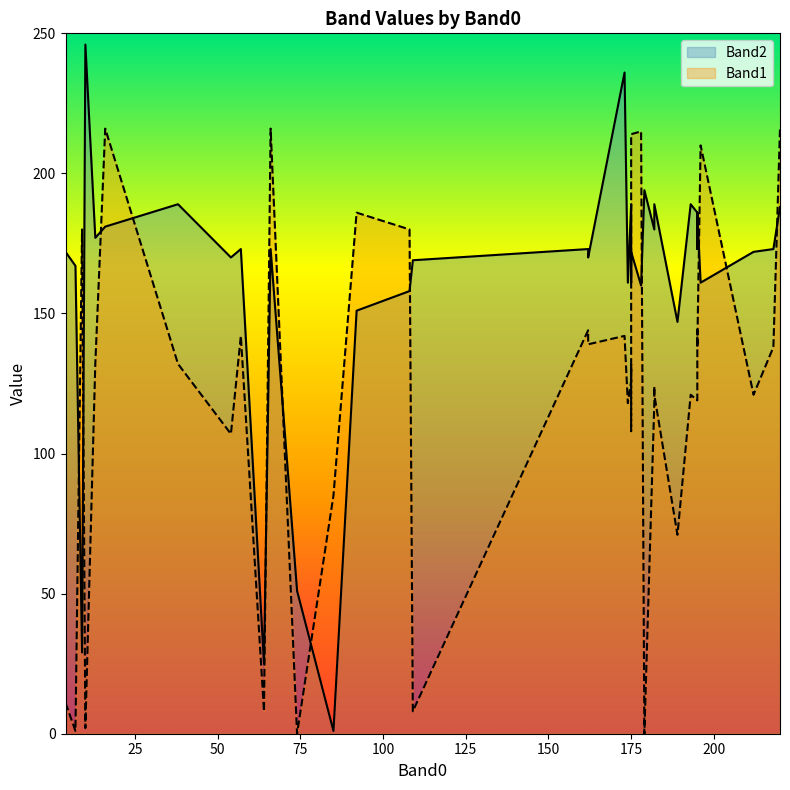

Which series changed the most between 66 and 196?

Band2